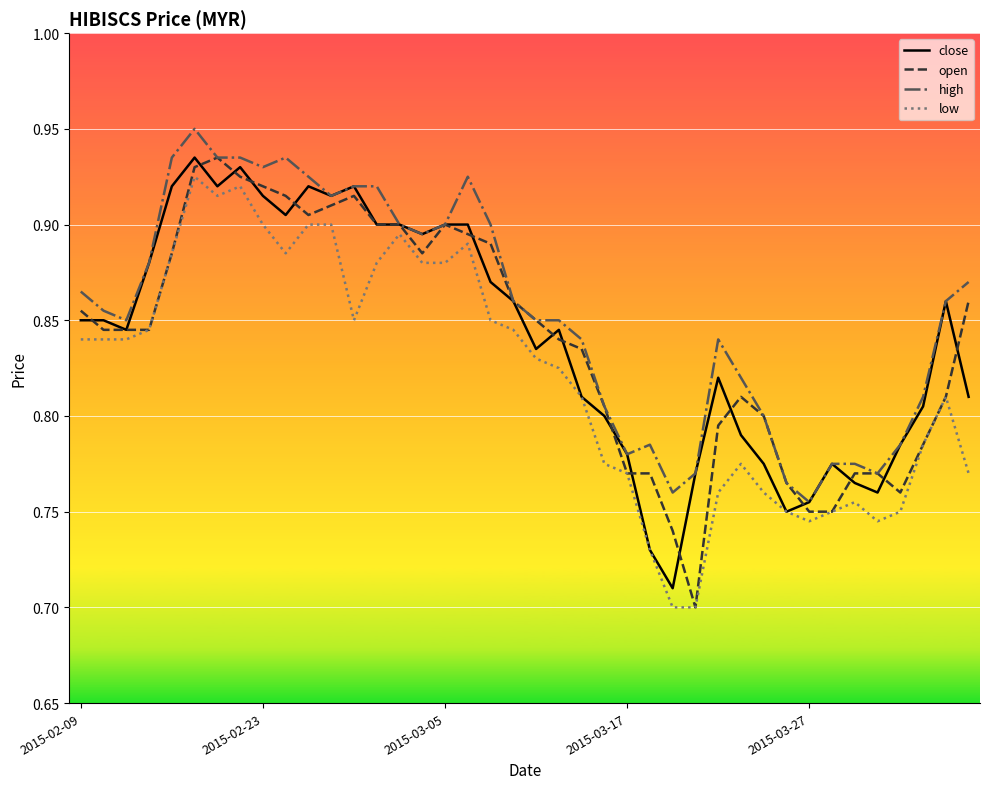

How many low values are between 0 and 1?

40